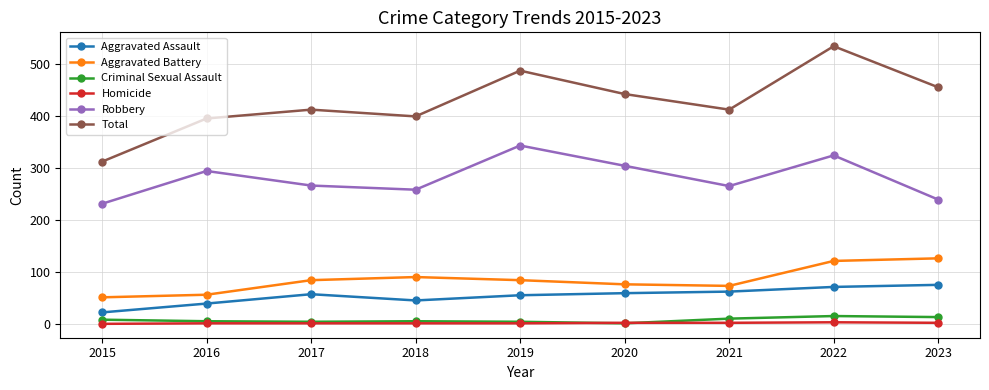

What is the difference between the Robbery values at 2023 and 2018?

19